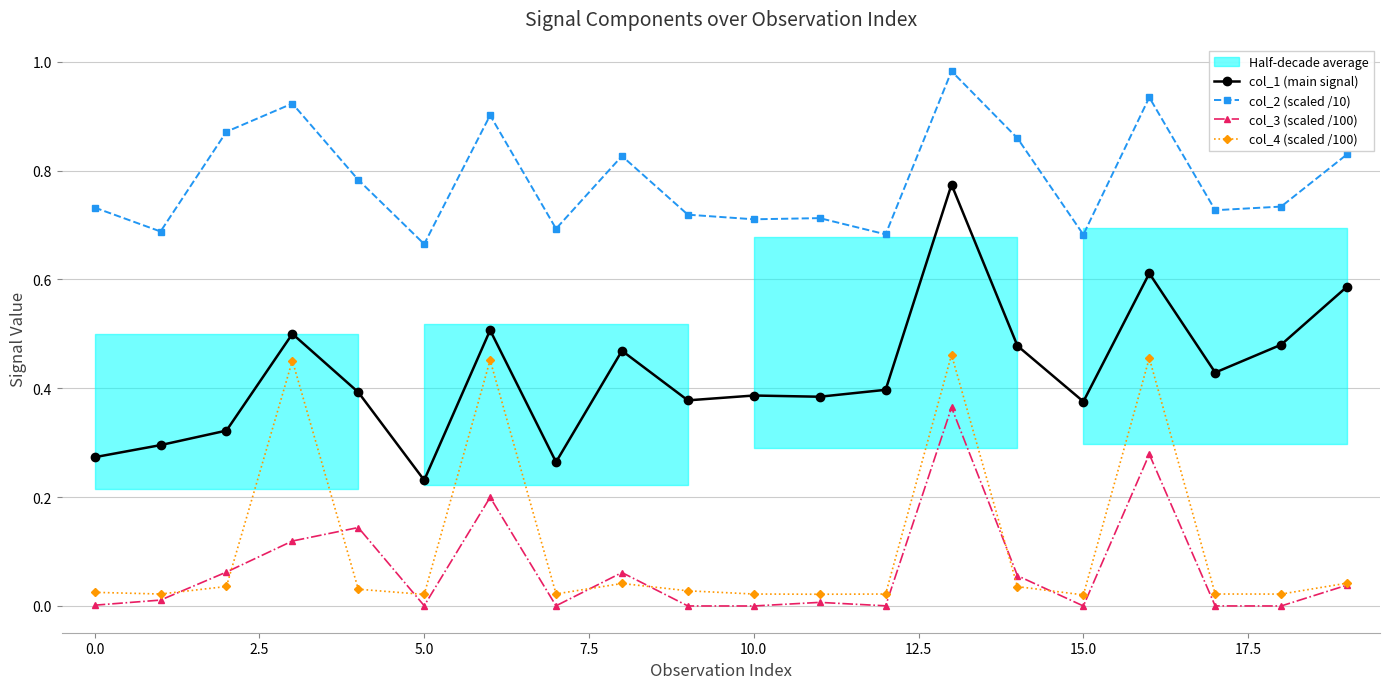

Reading right to left, list all the values displayed in this chart.

col_1 (main signal): 0.6	0.5	0.4	0.6	0.4	0.5	0.8	0.4	0.4	0.4	0.4	0.5	0.3	0.5	0.2	0.4	0.5	0.3	0.3	0.3
col_2 (scaled /10): 0.8	0.7	0.7	0.9	0.7	0.9	1.0	0.7	0.7	0.7	0.7	0.8	0.7	0.9	0.7	0.8	0.9	0.9	0.7	0.7
col_3 (scaled /100): 0.0	0.0	0.0	0.3	0.0	0.1	0.4	0.0	0.0	0.0	0.0	0.1	0.0	0.2	0.0	0.1	0.1	0.1	0.0	0.0
col_4 (scaled /100): 0.0	0.0	0.0	0.5	0.0	0.0	0.5	0.0	0.0	0.0	0.0	0.0	0.0	0.5	0.0	0.0	0.5	0.0	0.0	0.0